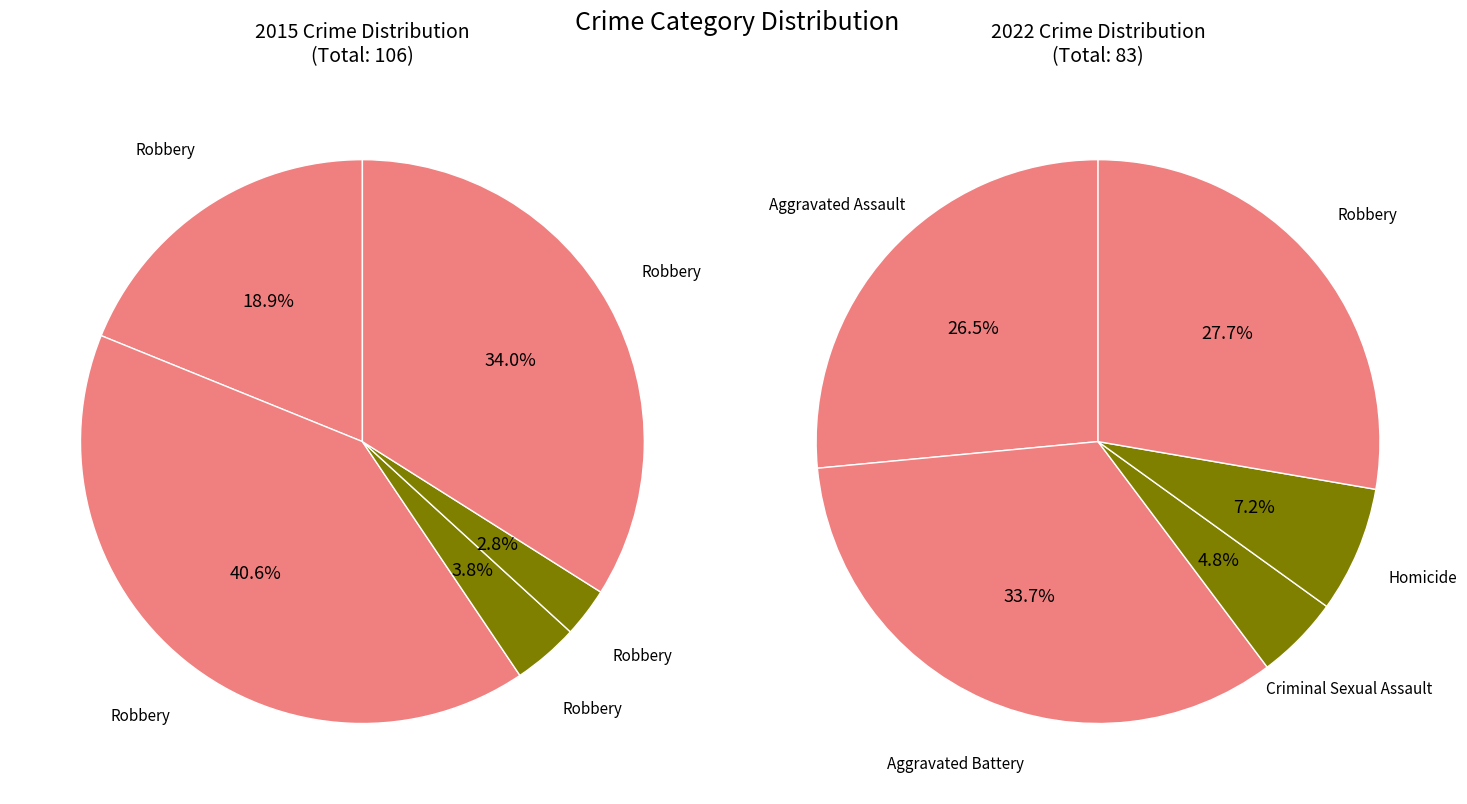

Is it true that Robbery is 21% of the pie?

False